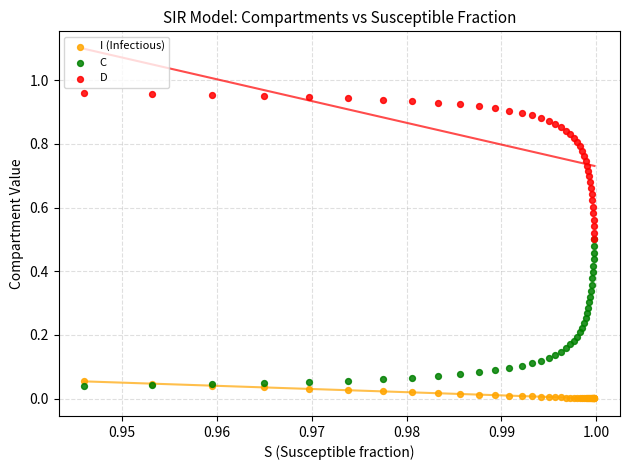

What are all the series names shown in the legend?

I (Infectious), C, D